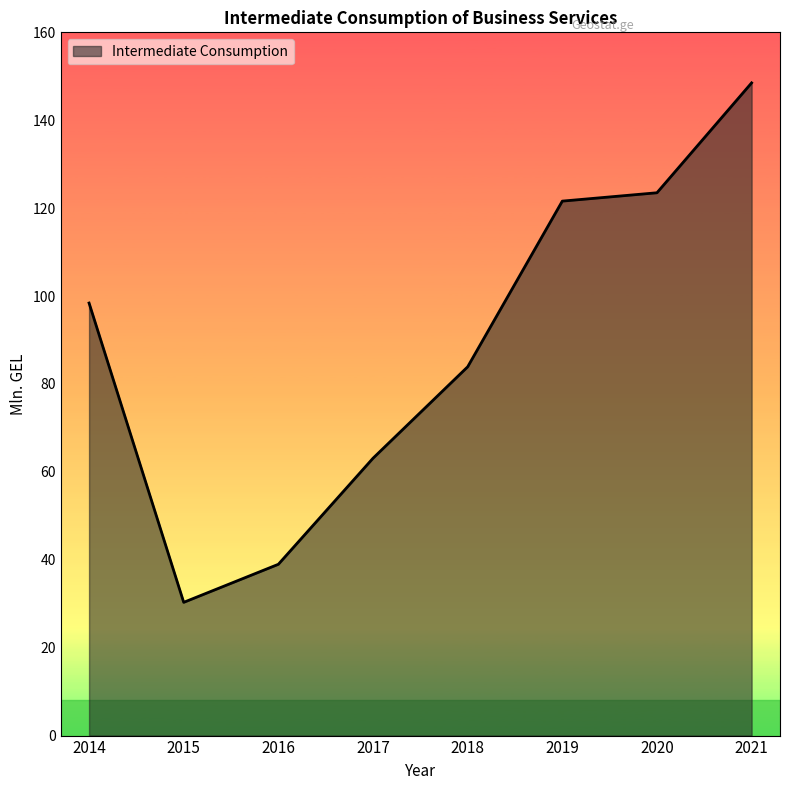

List the labels in order of value, largest first.

2021, 2020, 2019, 2014, 2018, 2017, 2016, 2015